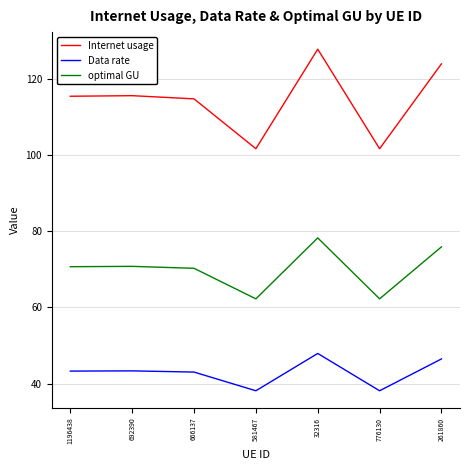

What is the sum of all Data rate values?

300.1